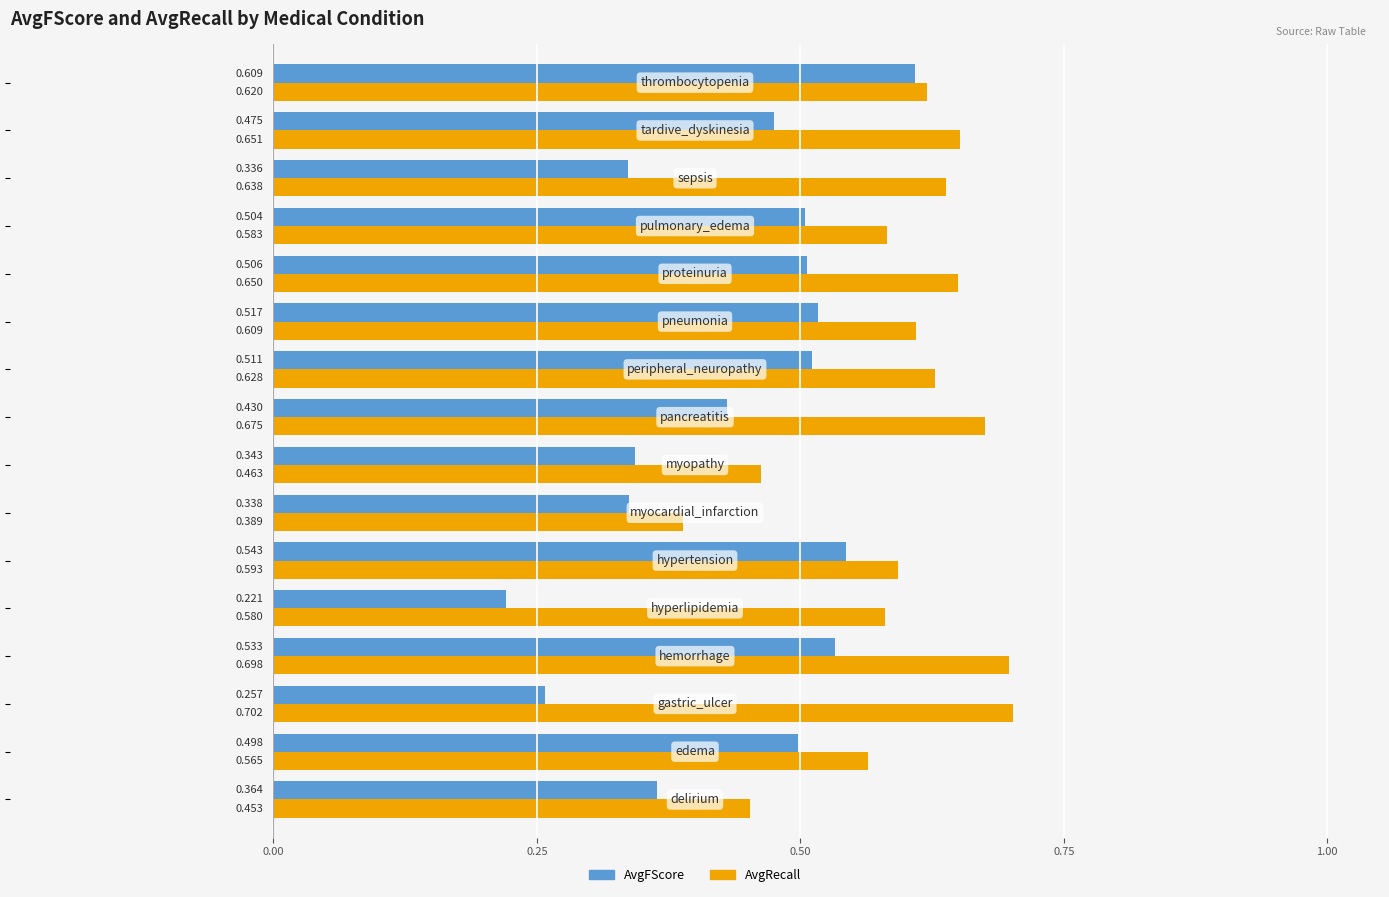

List the series in order of their peak value, lowest first.

AvgFScore, AvgRecall